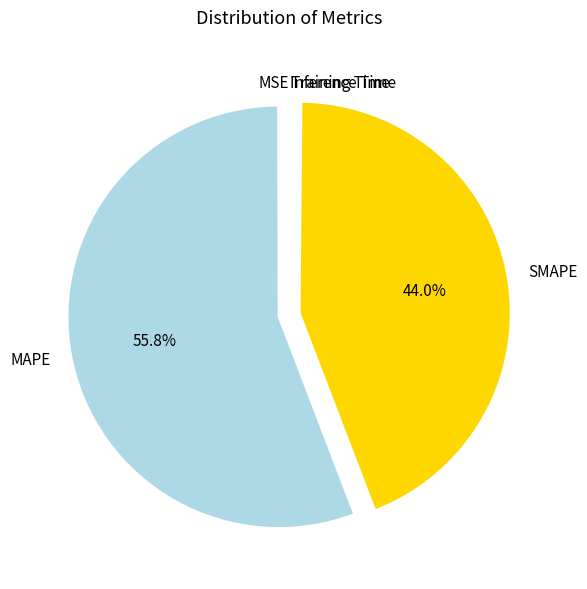

How much of the chart is everything except MAPE?

44.2%